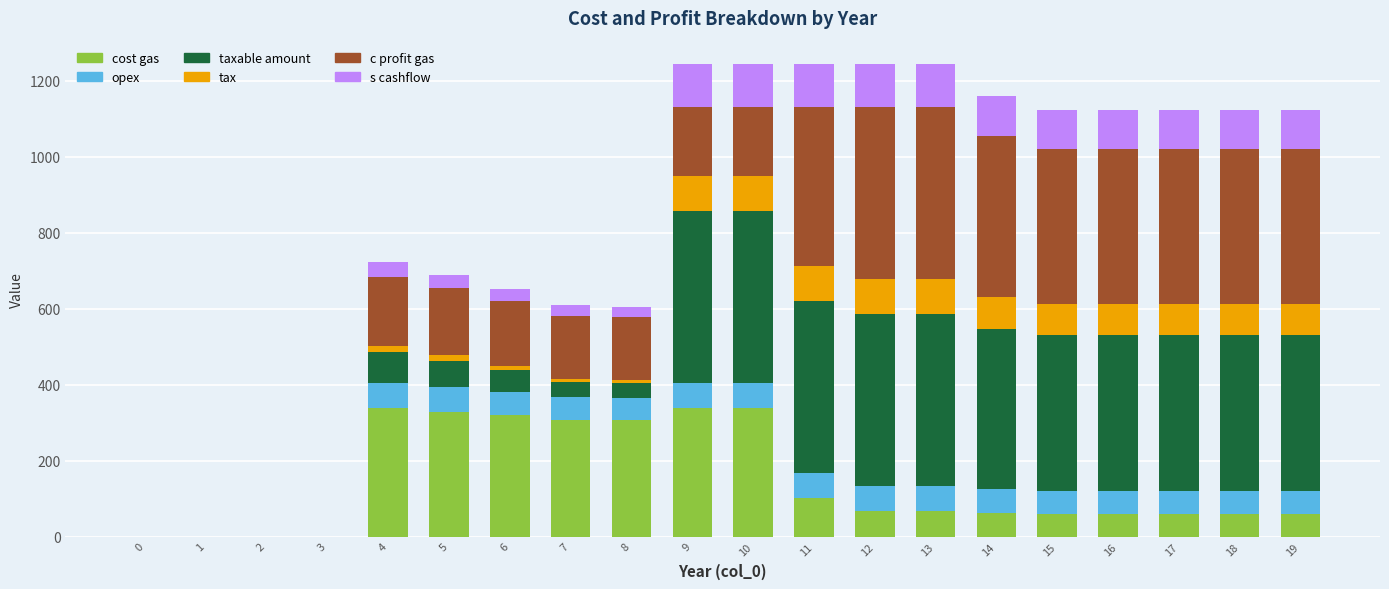

Are the bars grouped side by side (vs. stacked)?

No